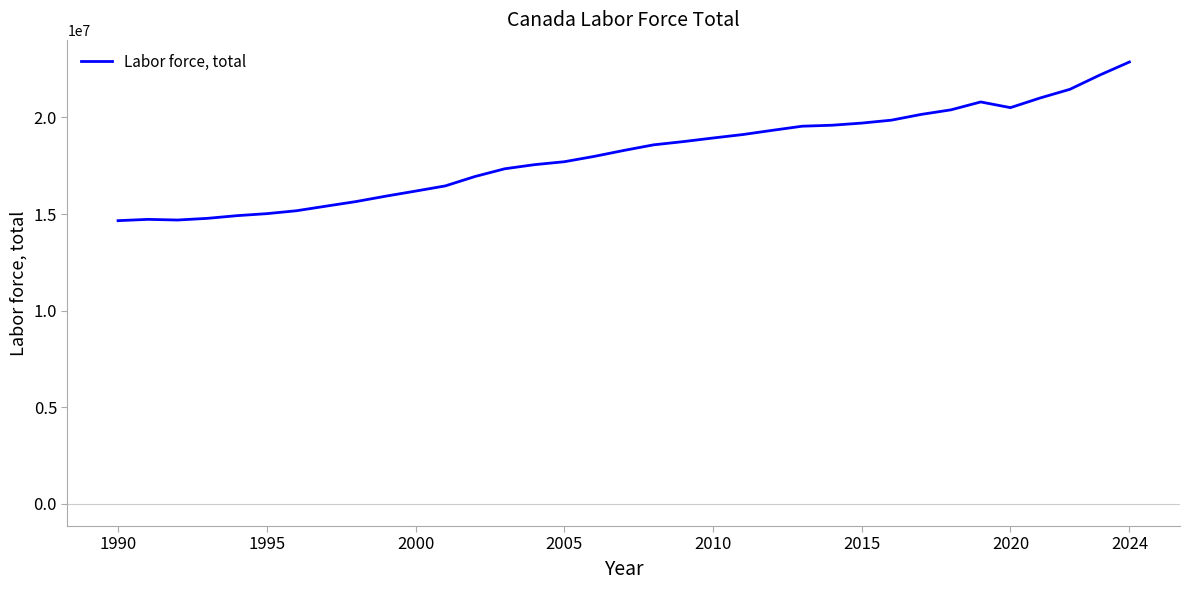

What is the smallest value displayed?

14657129